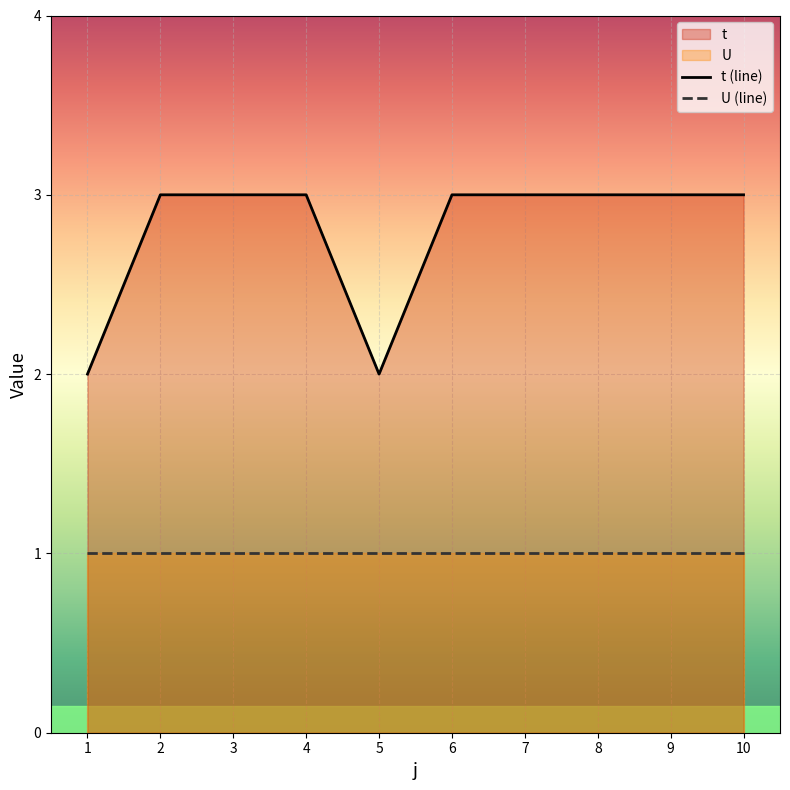

True or false: U (line) and t (line) cross at least once.

False